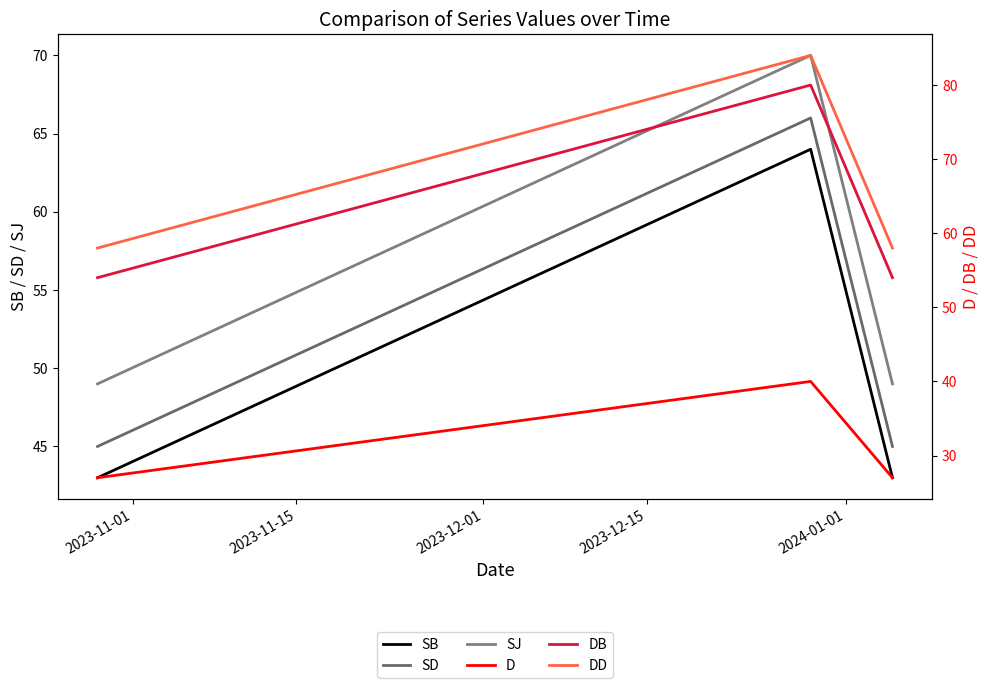

How many lines are shown in the chart?

6